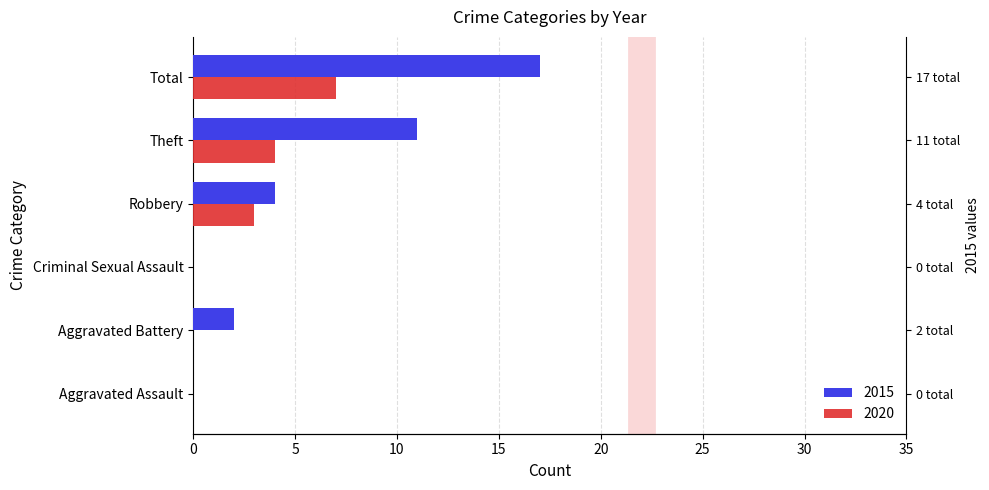

How many positive values does the 2020 series have?

3